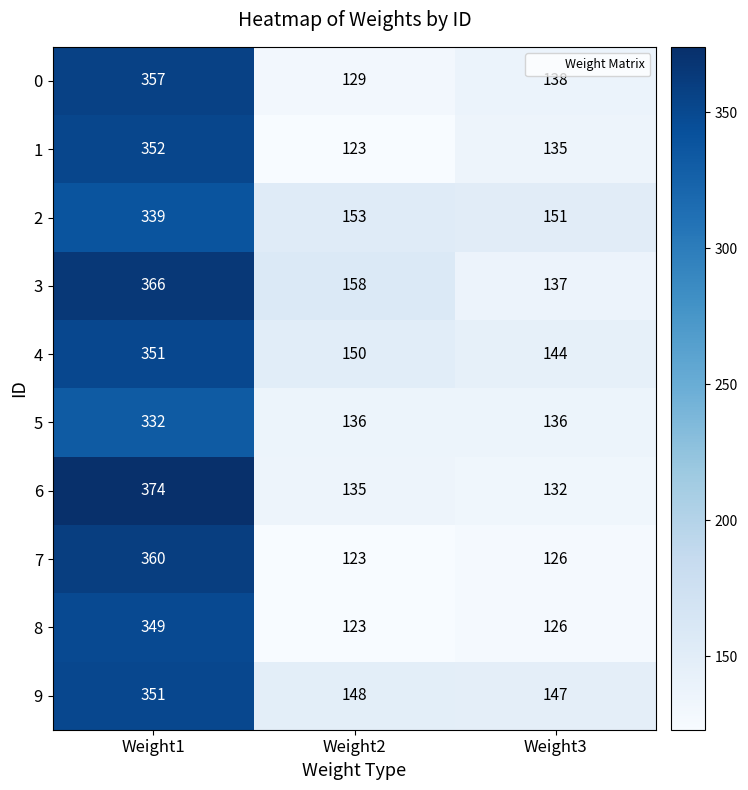

Which label corresponds to the smallest value in the chart?

Weight2